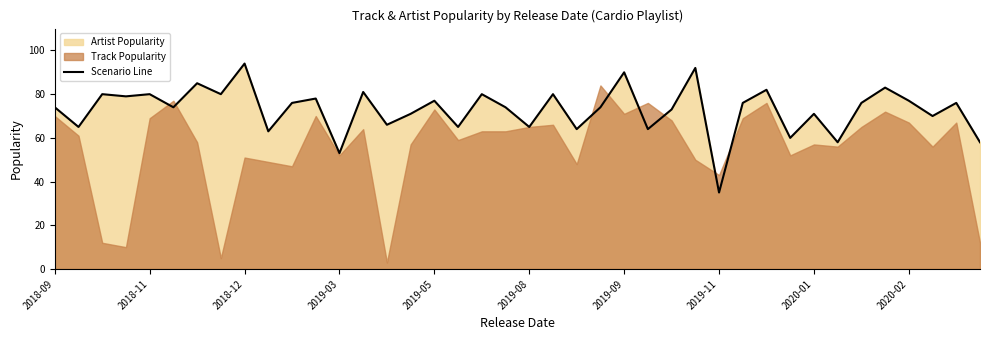

The Scenario Line series shows 53 at 2019-03. True or false?

True